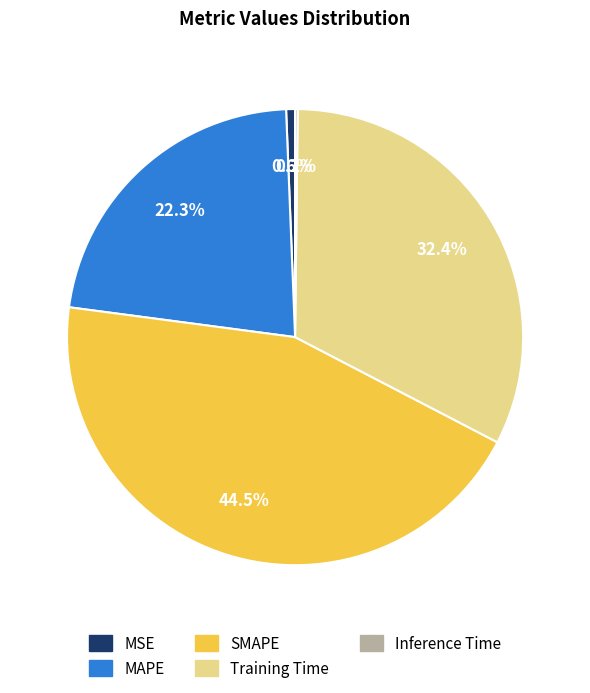

Between SMAPE and Training Time, which is larger?

SMAPE